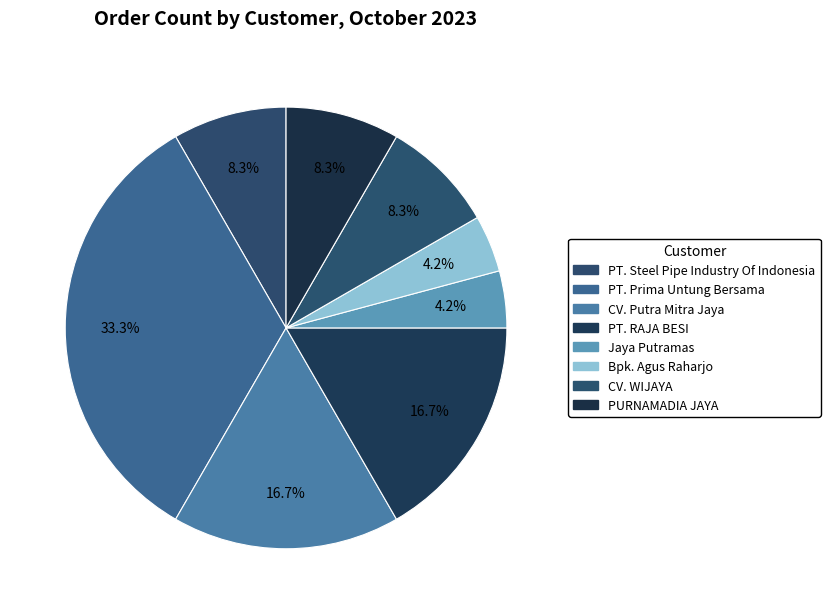

What percentage do Jaya Putramas and PURNAMADIA JAYA together represent?

12.5%